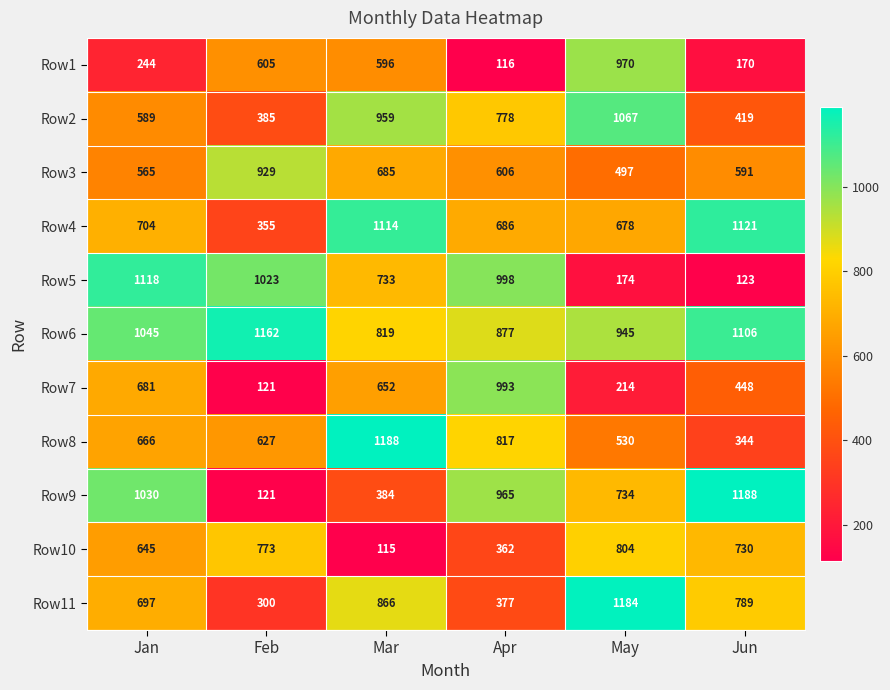

True or false: Row8 has a value of 627 at Feb.

True